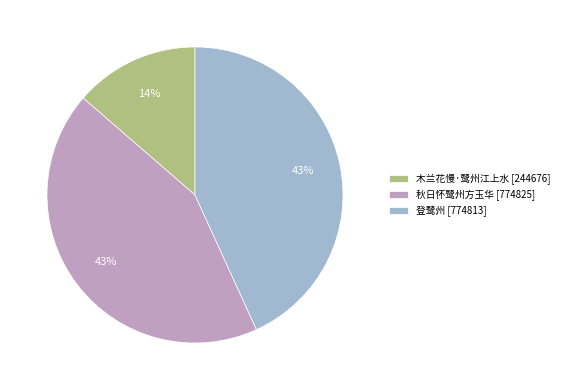

To the nearest percent, what percentage of the pie is 登鹭州?

43%